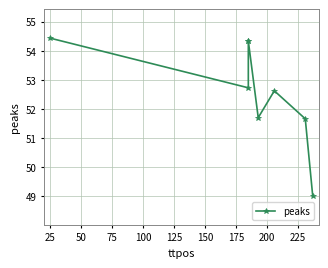

What is the change in value from 0 to 150?

-2.8